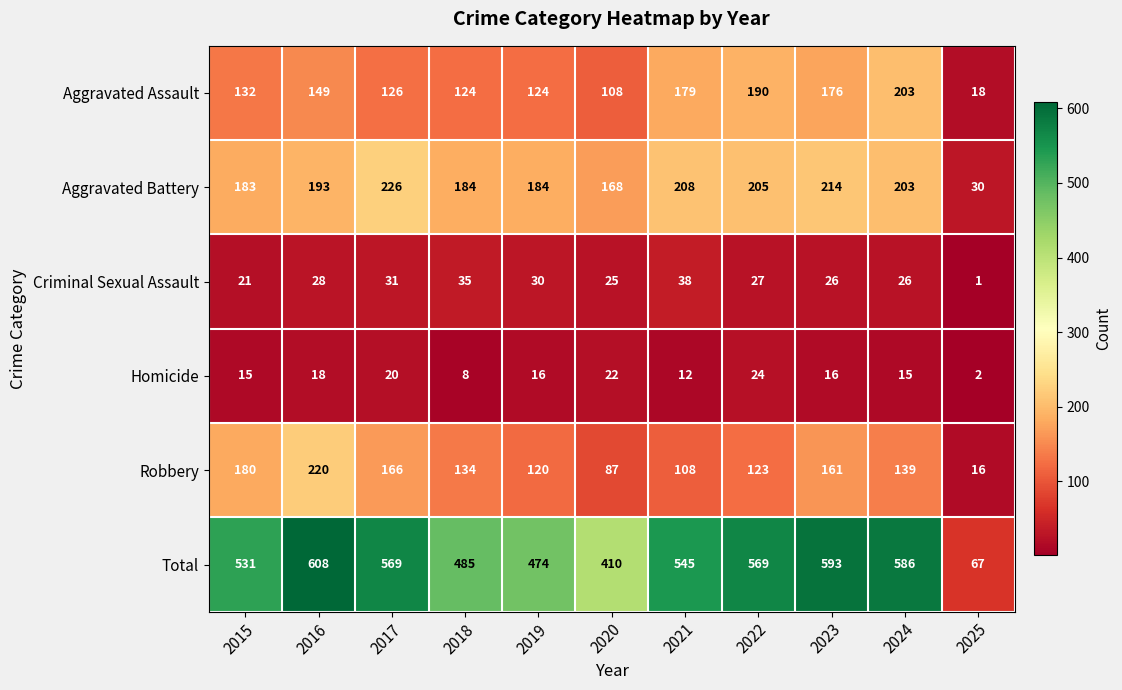

Count the number of categories in the chart.

11